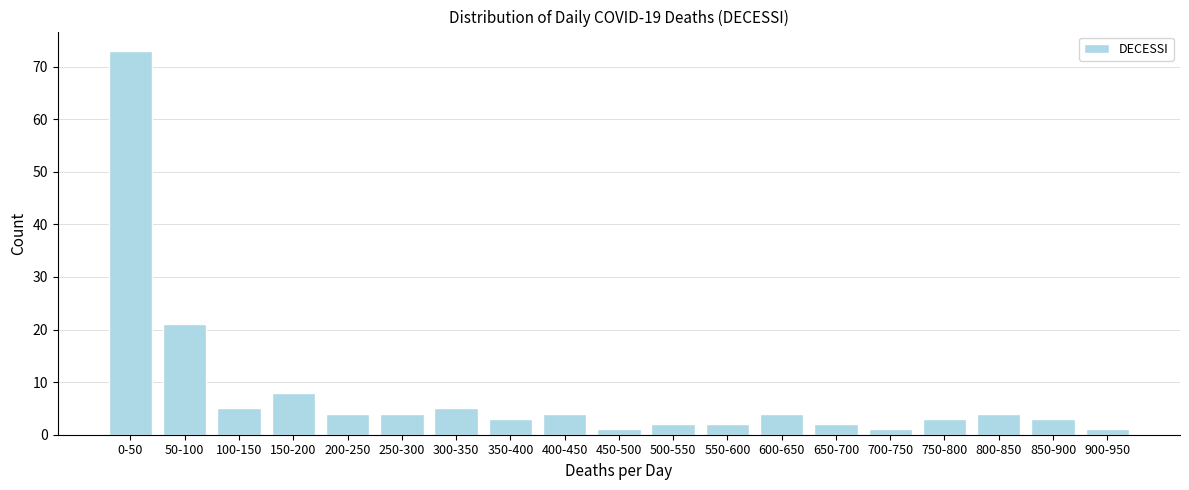

Reading right to left, transcribe all the data shown in this chart.

1	3	4	3	1	2	4	2	2	1	4	3	5	4	4	8	5	21	73